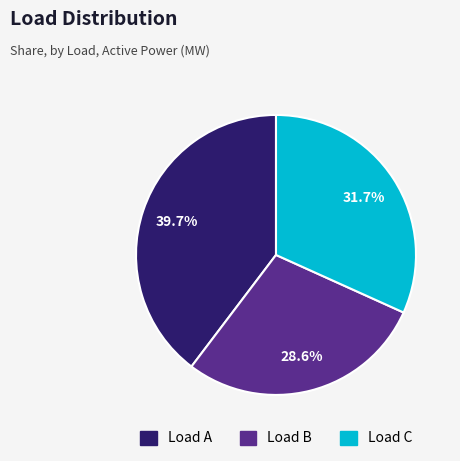

Which category has the biggest portion of the pie?

Load A